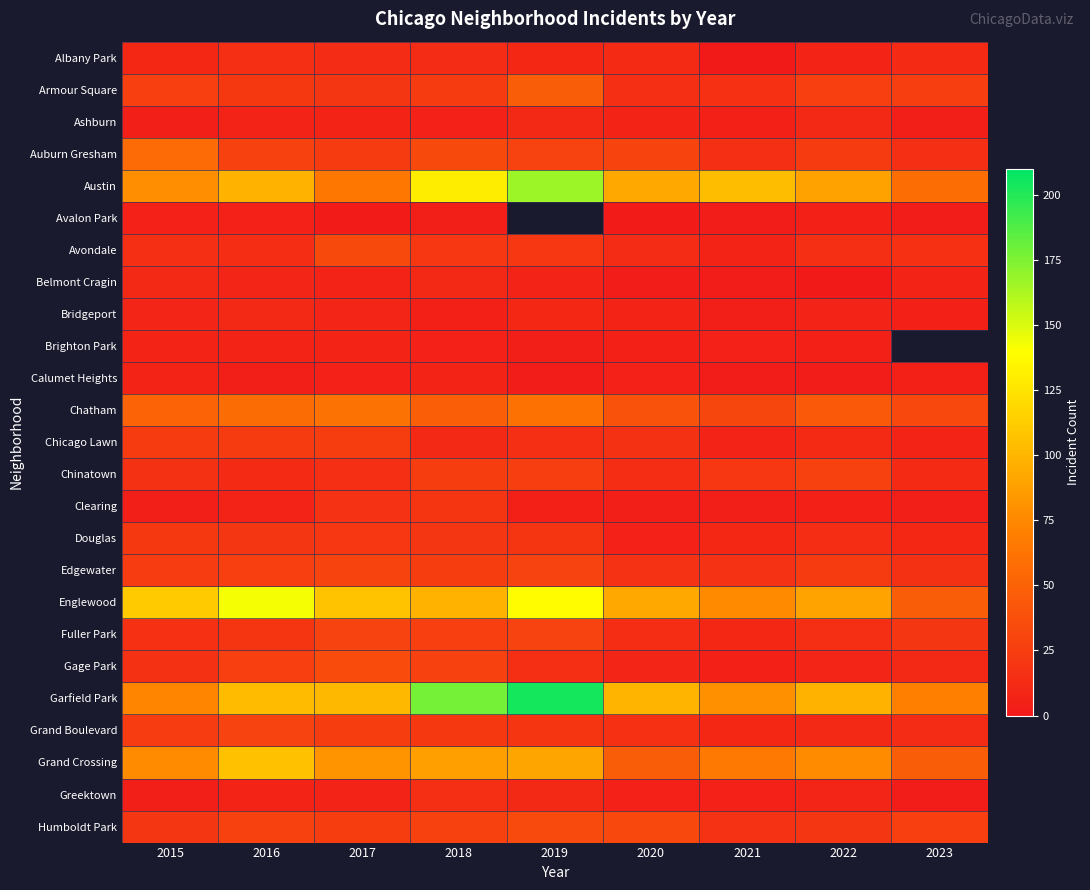

What is the approximate value of Fuller Park at 2017?

29.0